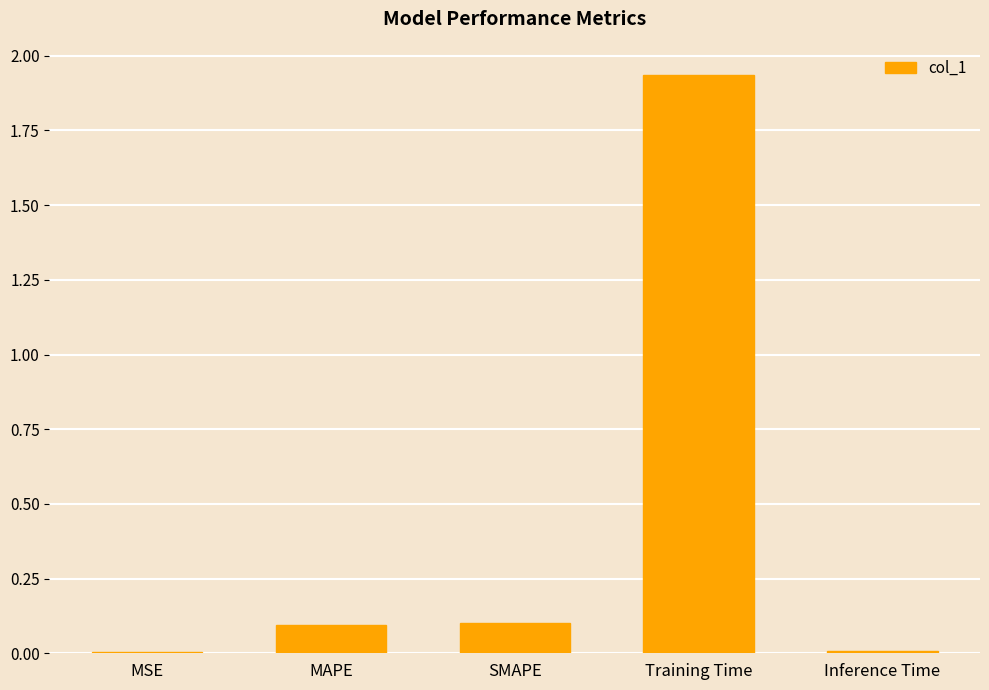

At which category does the chart reach its peak across all series?

Training Time